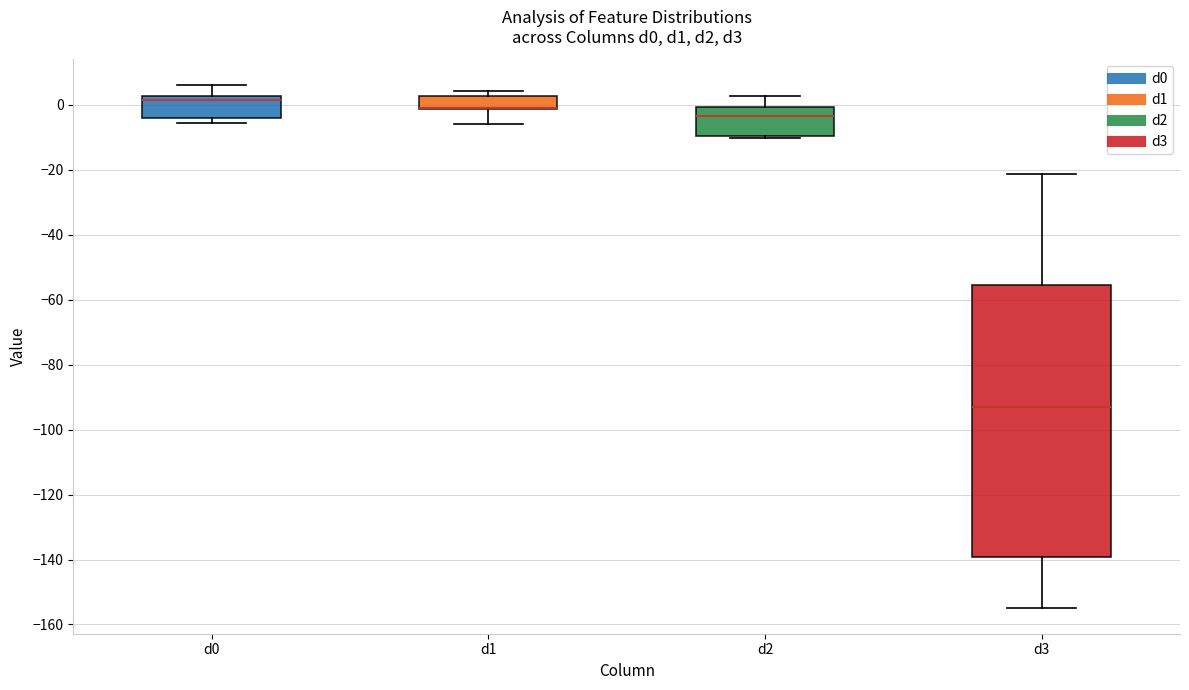

Where does the median line of the box for d3 sit on the y-axis? The values are not printed on the chart, so give them approximately, as read against the axis.

-92